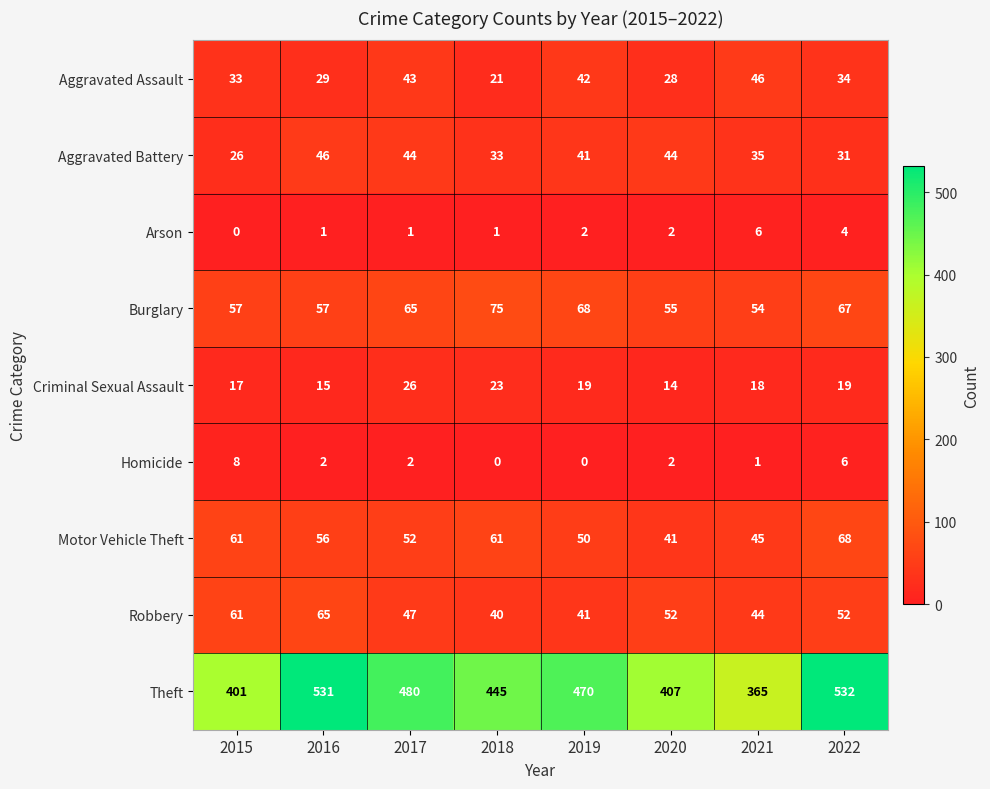

Is the value of Homicide at 2018 greater than the value of Theft at 2015?

No